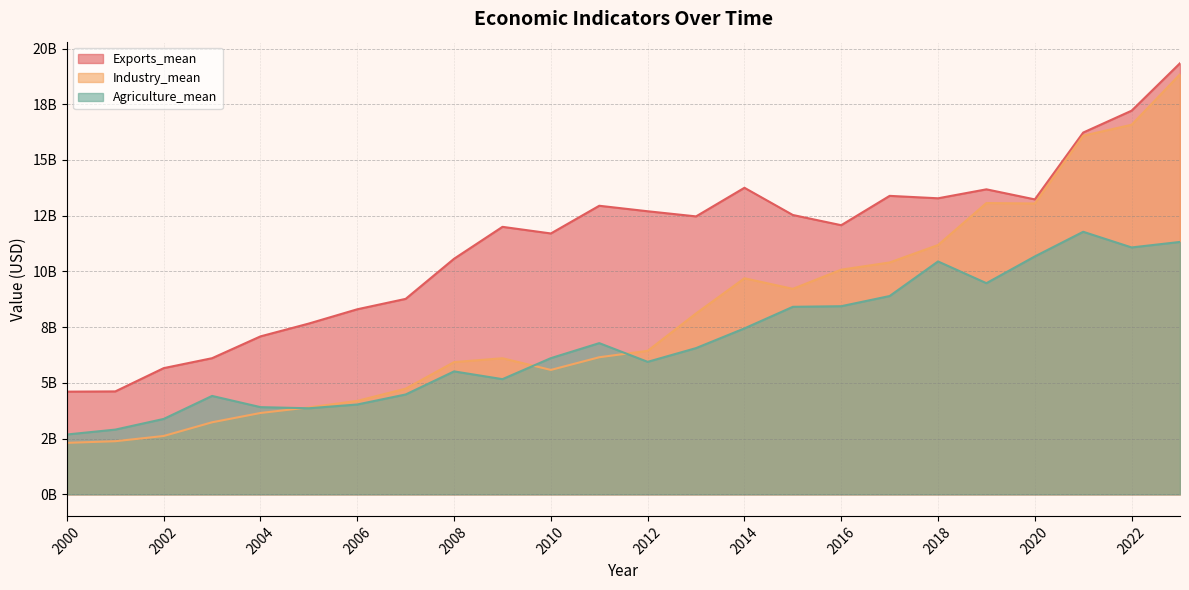

What is the sum of the Industry_mean values at 2010 and 2011?

11732373821.2